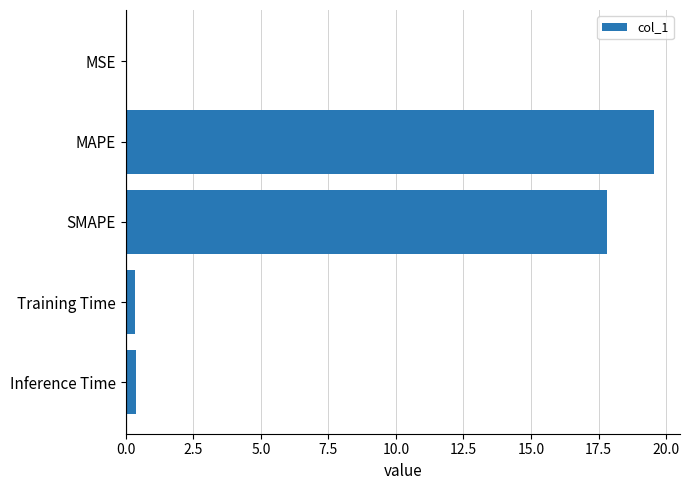

Between Training Time and SMAPE, which is larger?

SMAPE